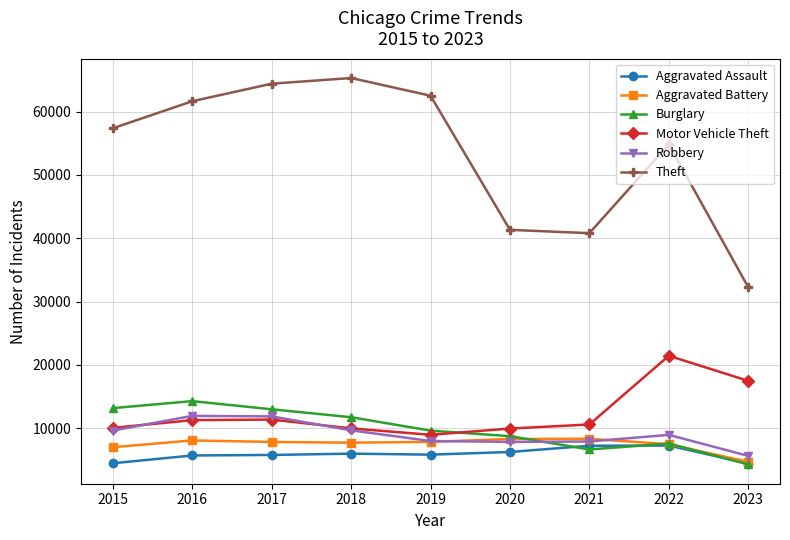

Is the value of Aggravated Assault at 2023 greater than the value of Robbery at 2017?

No